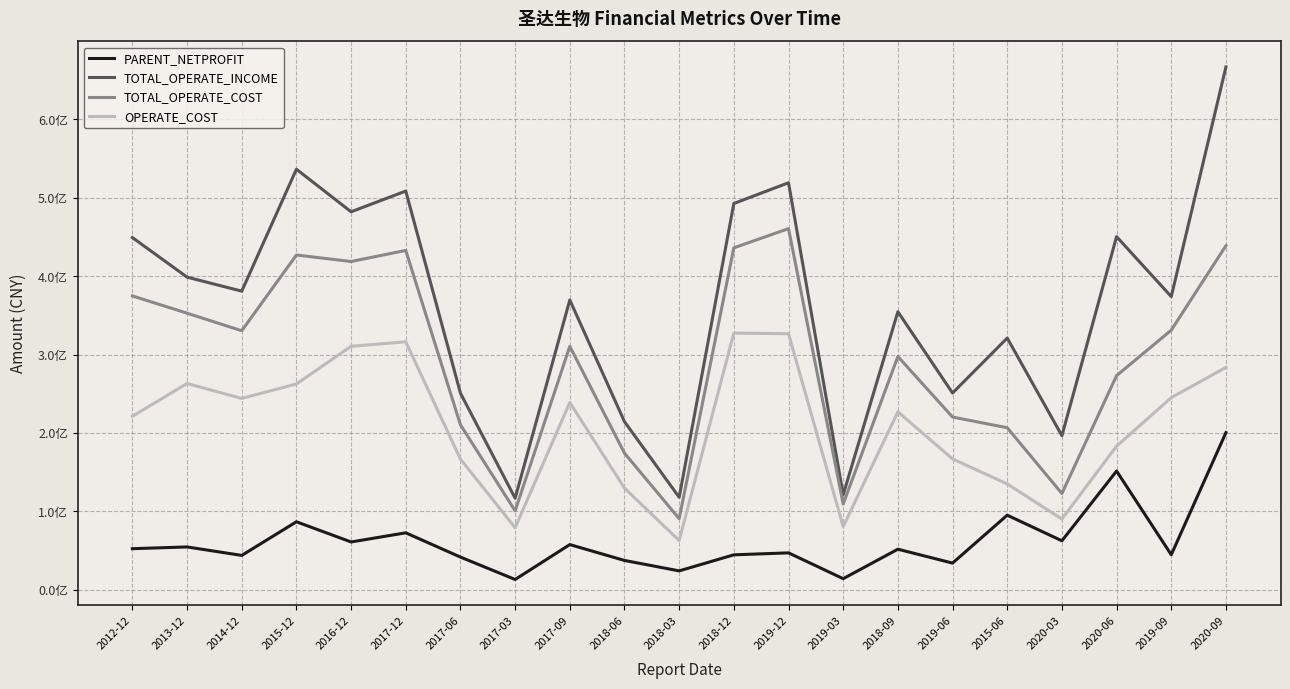

Rank the series by their average value, from lowest to highest.

PARENT_NETPROFIT, OPERATE_COST, TOTAL_OPERATE_COST, TOTAL_OPERATE_INCOME